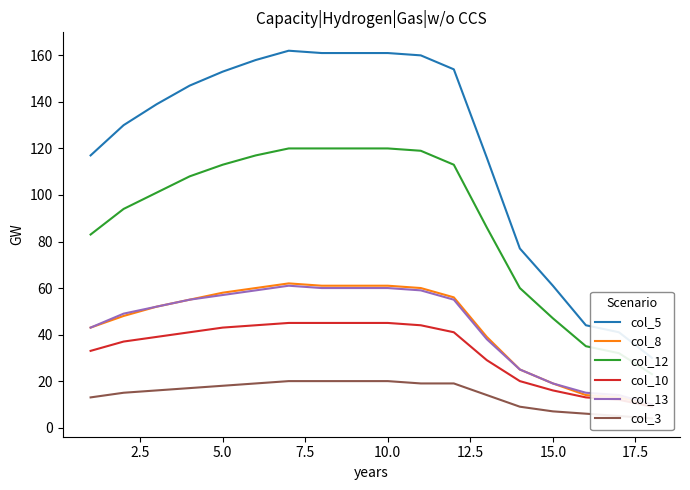

How many lines are shown in the chart?

6